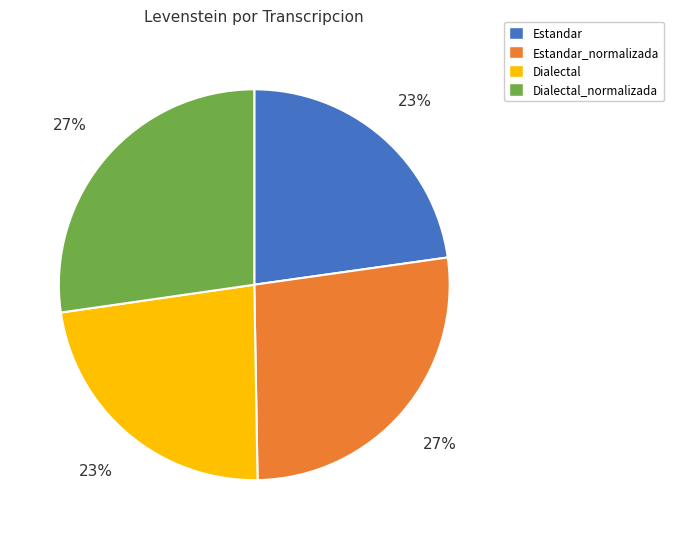

To the nearest percent, what portion does Dialectal_normalizada represent?

27%